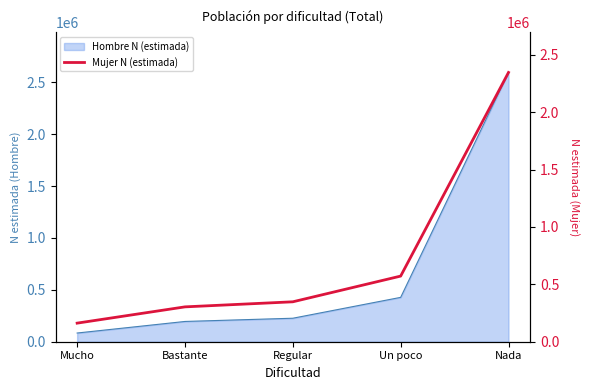

How many data points are above 347760?

2